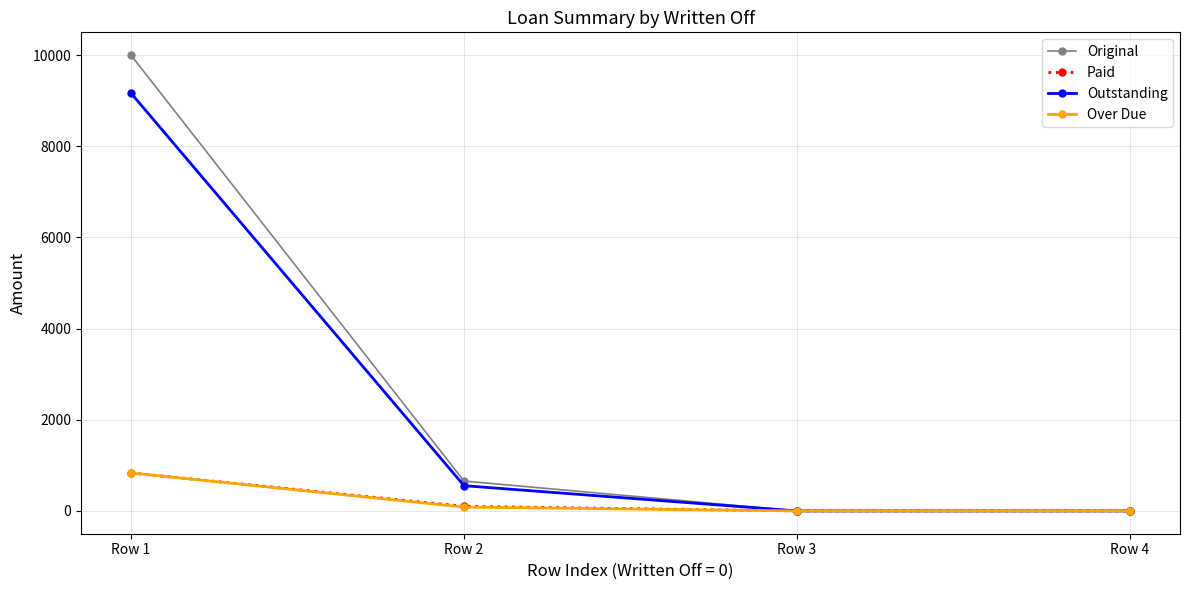

Reading left to right, what are all the values shown in this chart?

Original: Row 1=10000.0	Row 2=655.9	Row 3=0.0	Row 4=0.0
Paid: Row 1=833.3	Row 2=101.9	Row 3=0.0	Row 4=0.0
Outstanding: Row 1=9166.7	Row 2=554.0	Row 3=0.0	Row 4=0.0
Over Due: Row 1=833.3	Row 2=84.4	Row 3=0.0	Row 4=0.0